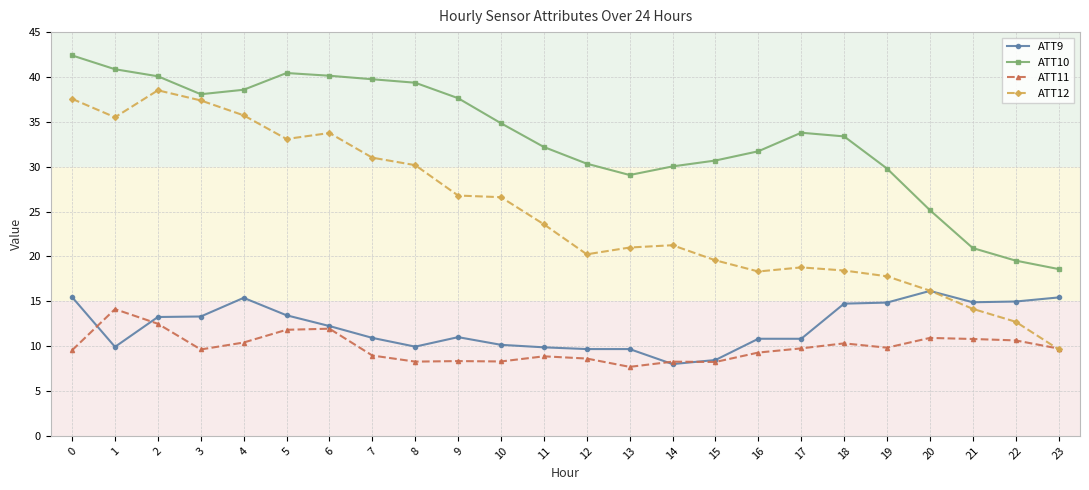

Read the ATT9 value at 15.

8.5